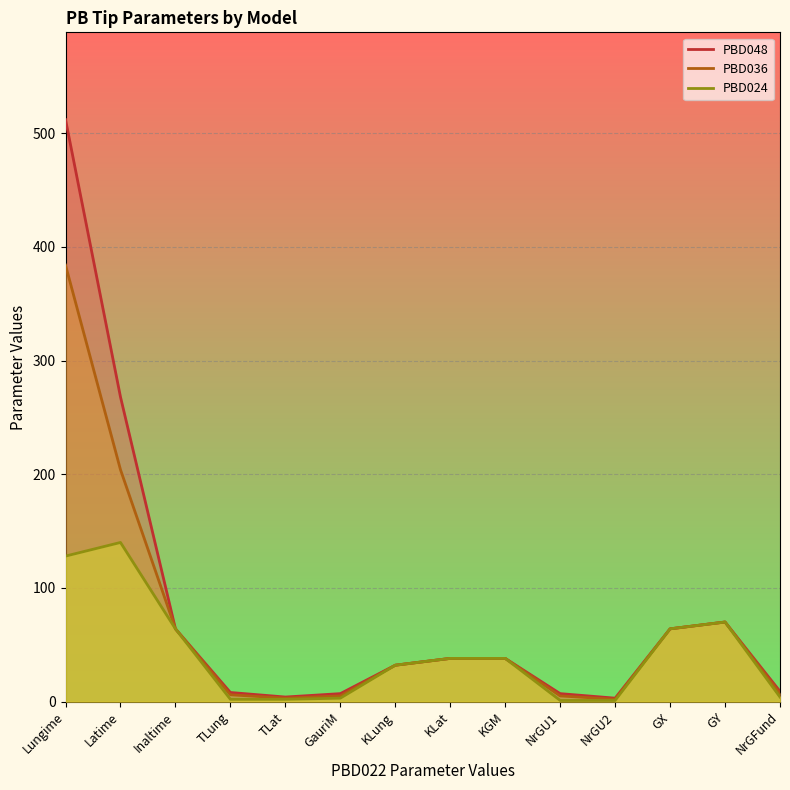

True or false: PBD024 and PBD036 intersect in this chart.

False